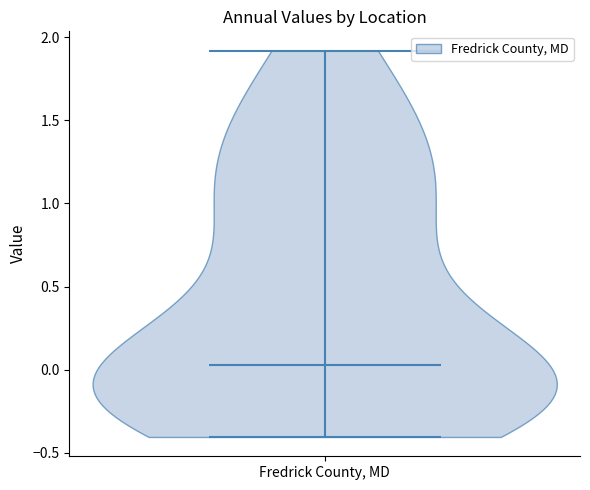

Read this violin plot against the y-axis: where its median line is, and the lowest and highest points the violin reaches. The values are not printed on the chart, so give them approximately, as read against the axis.

median line 0.05, lowest point -0.40, highest point 1.90